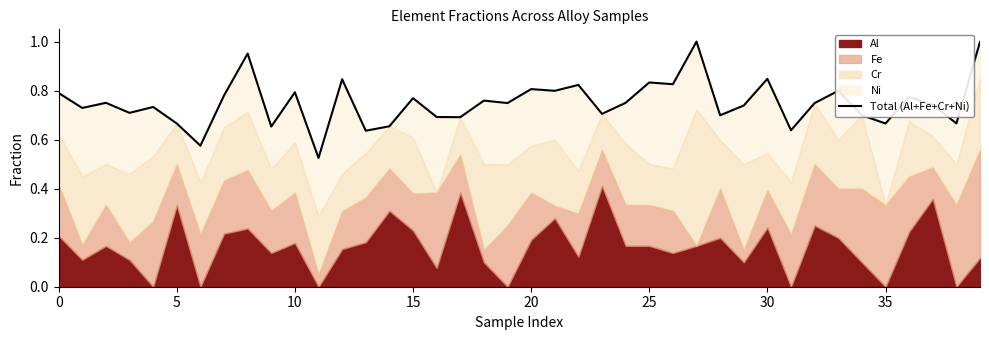

Reading left to right, transcribe all the data shown in this chart.

0.8	0.7	0.8	0.7	0.7	0.7	0.6	0.8	1.0	0.7	0.8	0.5	0.8	0.6	0.7	0.8	0.7	0.7	0.8	0.8	0.8	0.8	0.8	0.7	0.8	0.8	0.8	1.0	0.7	0.7	0.8	0.6	0.8	0.8	0.7	0.7	0.8	0.7	0.7	1.0